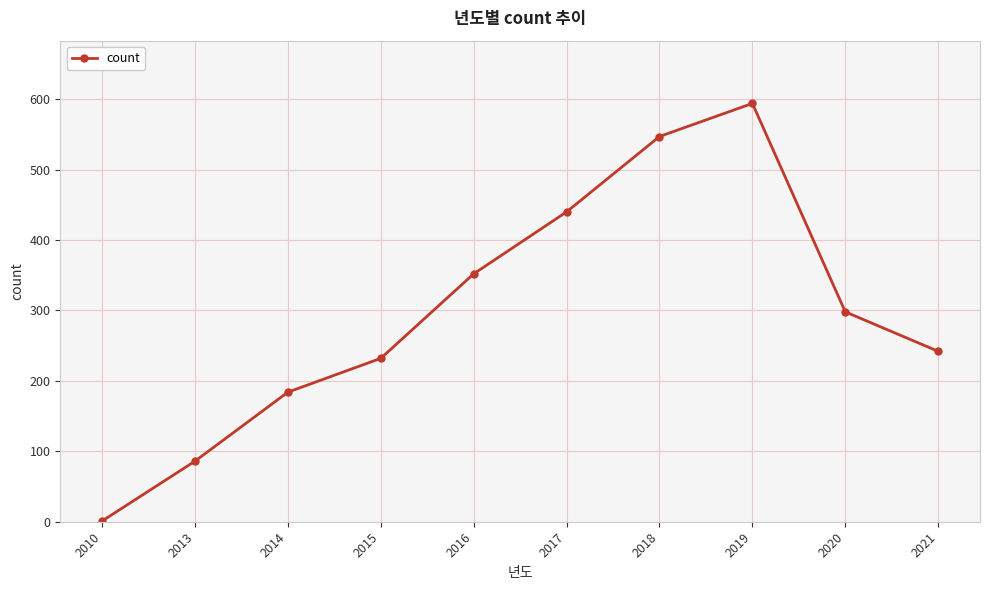

What is the difference between the values at 2017 and 2021?

198